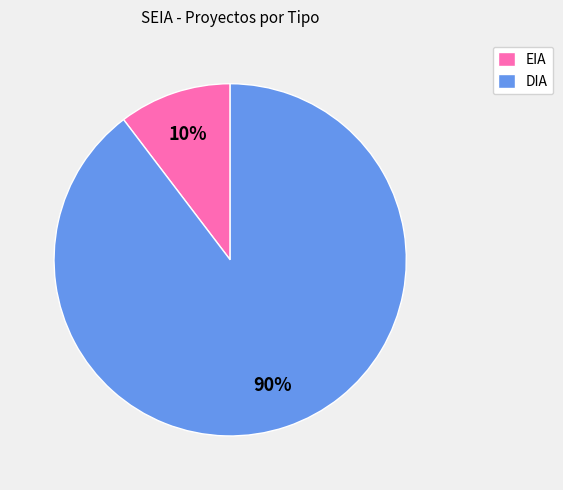

Approximately how many times larger is the value at EIA compared to DIA?

0.1